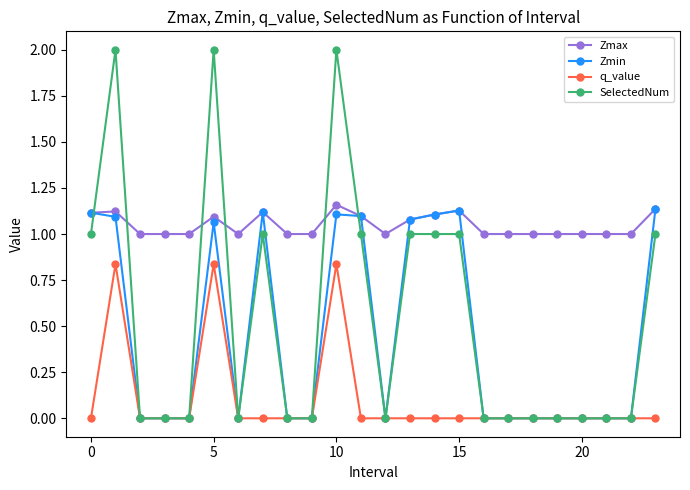

After their last crossing, which series has the higher values: SelectedNum or Zmax?

Zmax